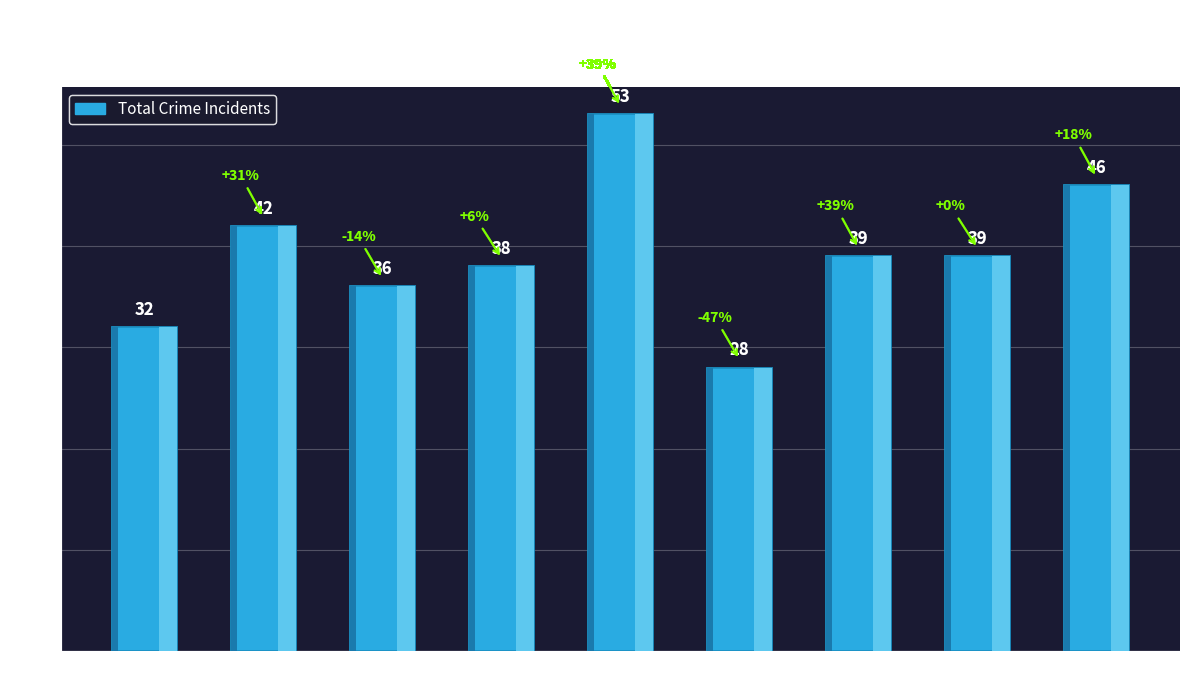

What is the value of the 5th bar from the left?

53